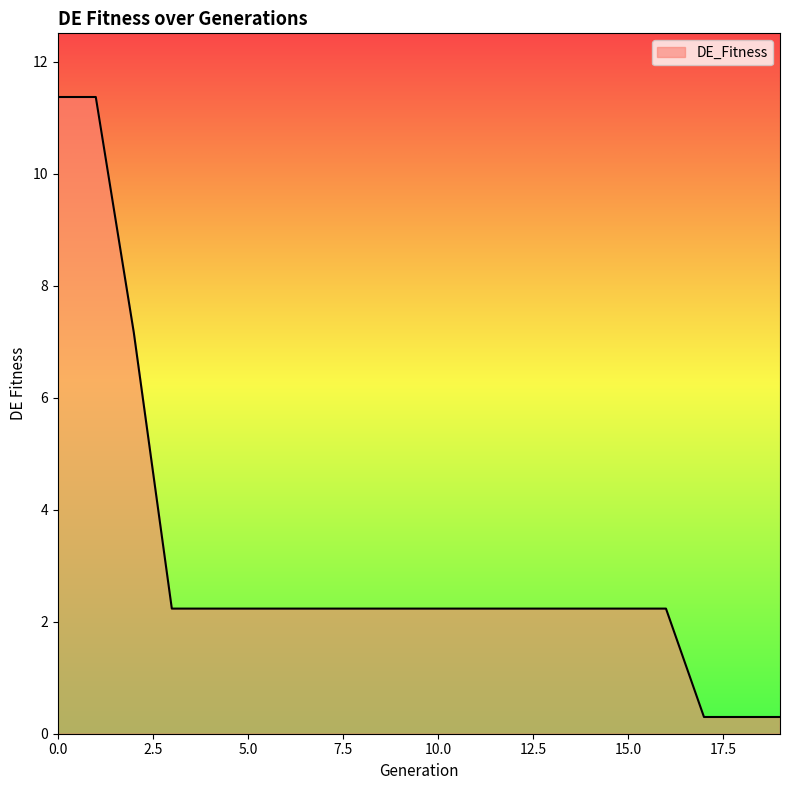

What is the greatest value displayed?

11.4